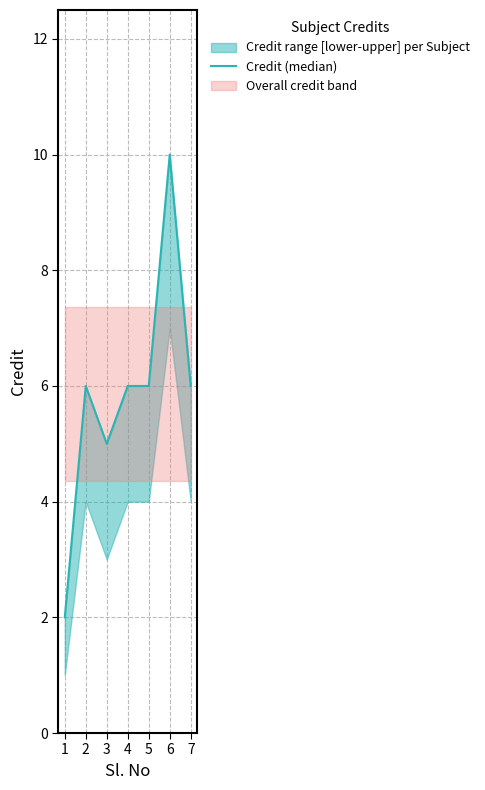

What is the minimum value shown in the chart?

2